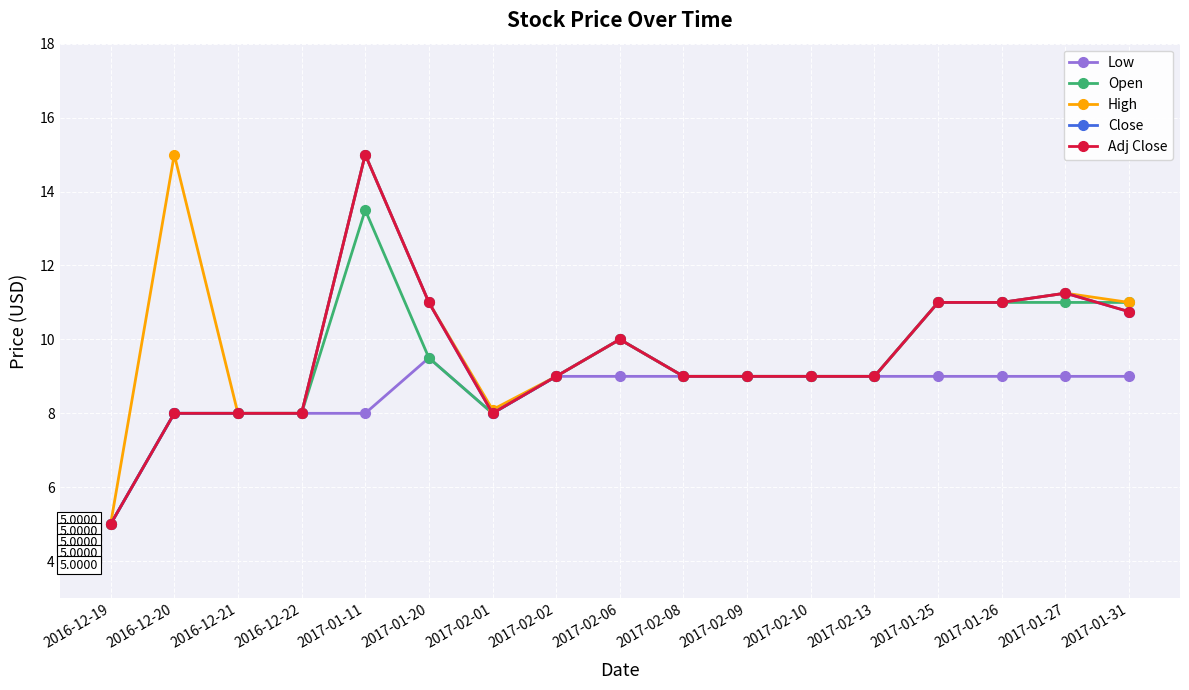

At which label does High reach its peak?

2016-12-20